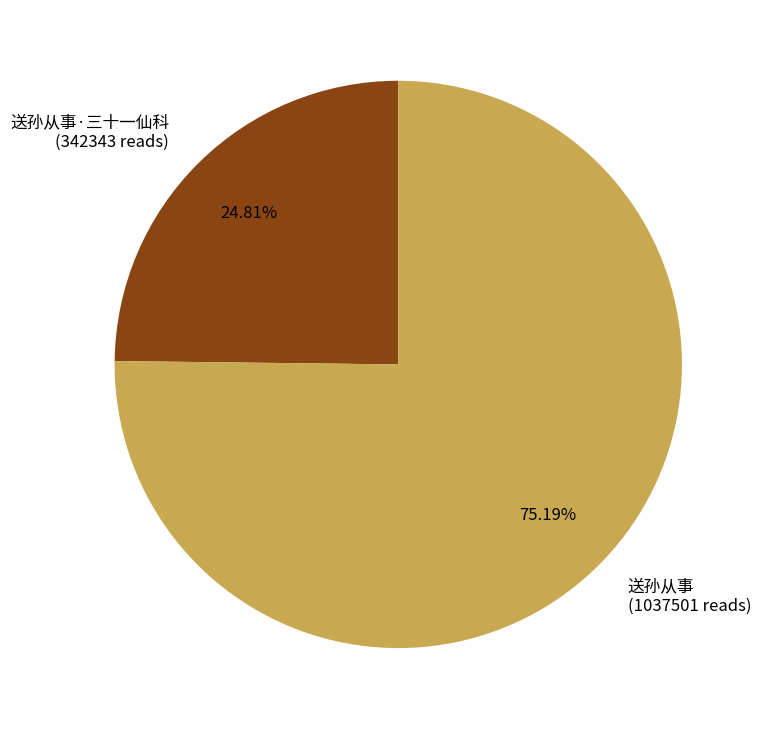

What is the smallest slice in the pie chart?

送孙从事·三十一仙科 (342343 reads)